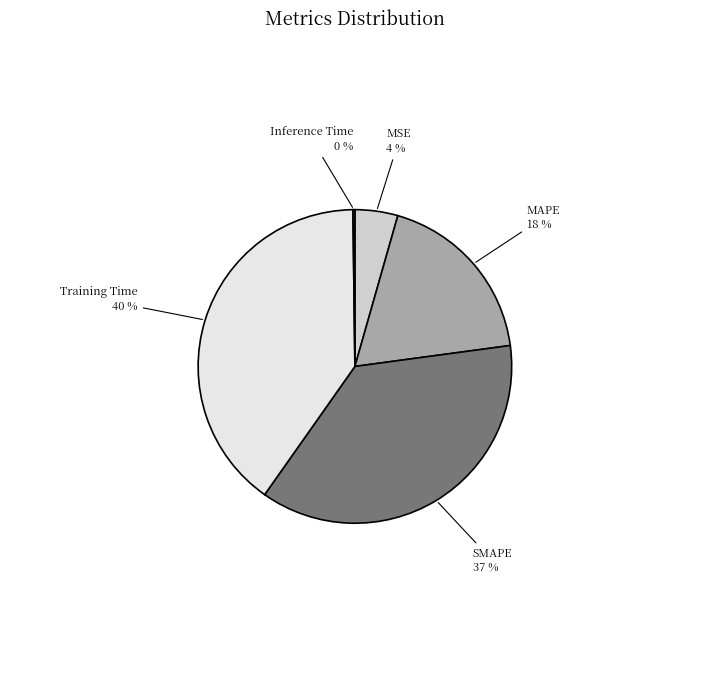

Is the sum of MAPE and Training Time greater than half?

Yes